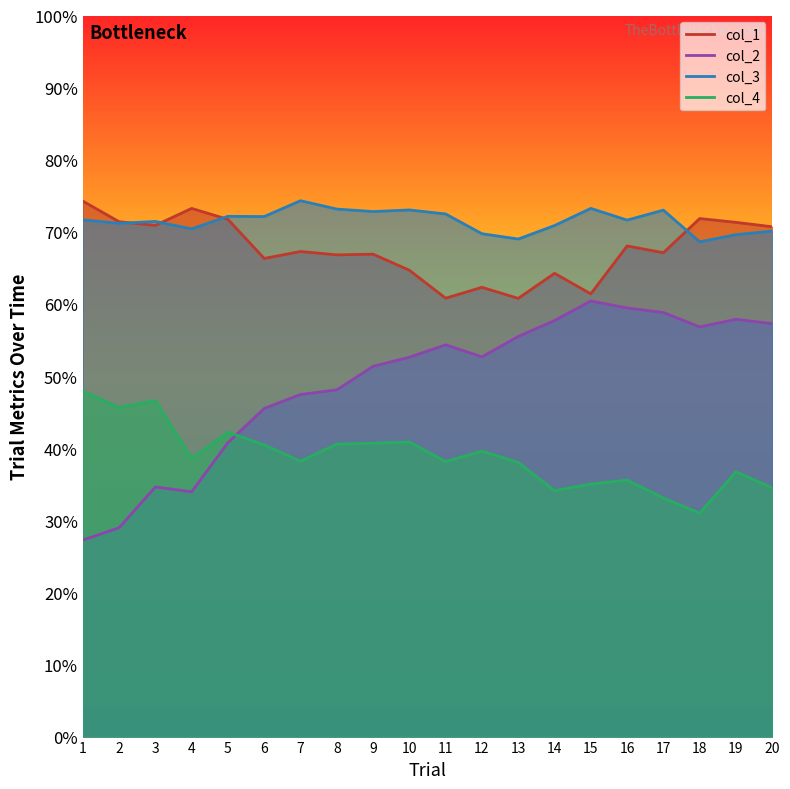

List the series in order of their peak value, highest first.

col_3, col_1, col_2, col_4